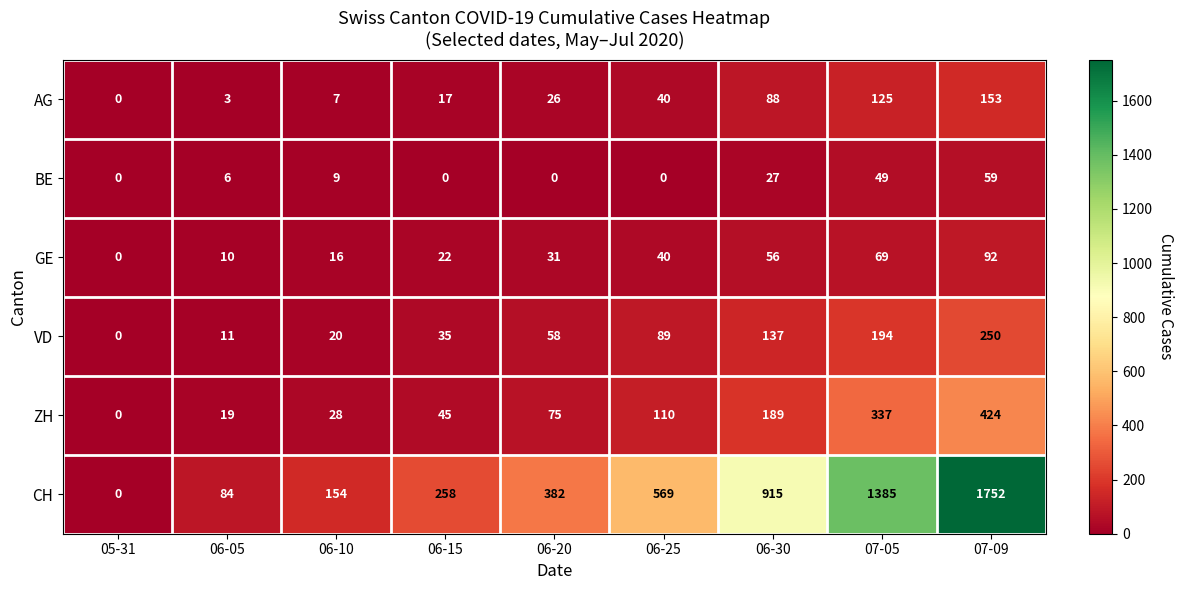

Which series has the largest total across all categories?

CH